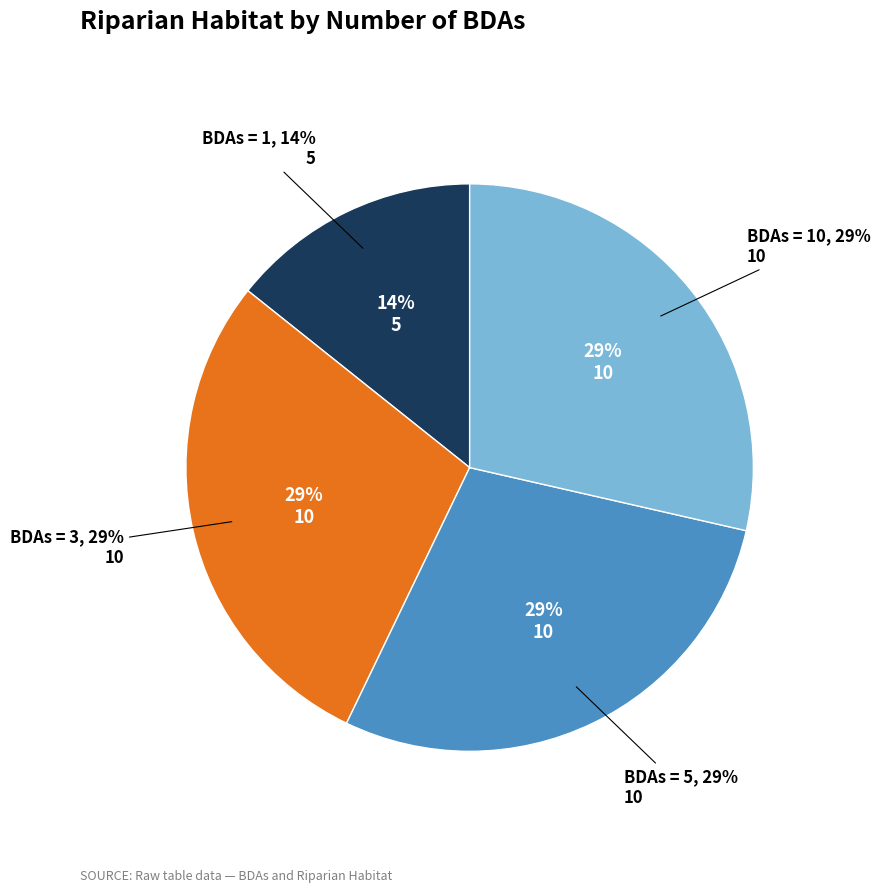

Is it true that 10 is 18% of the pie?

False